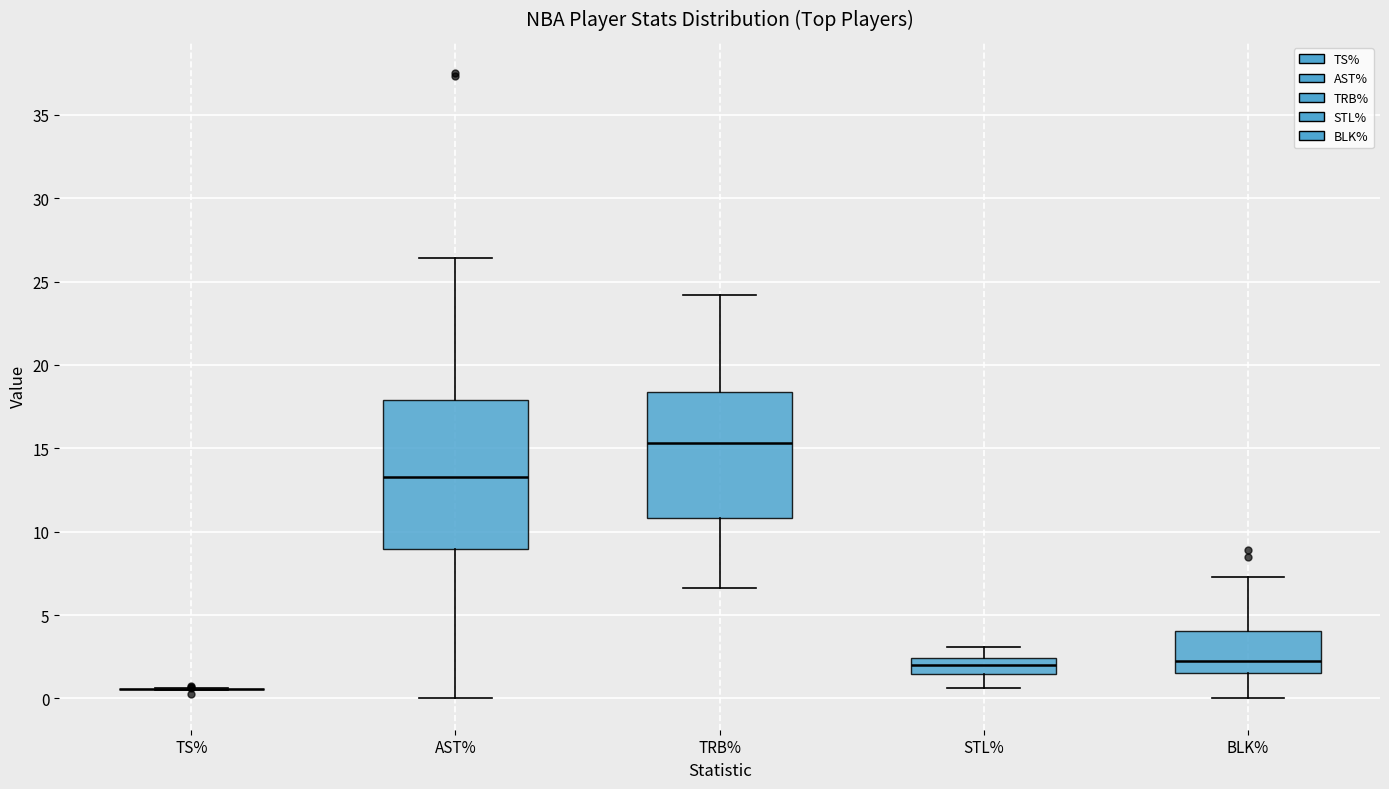

Where does the median line of the box for BLK% sit on the y-axis? The values are not printed on the chart, so give them approximately, as read against the axis.

2.5